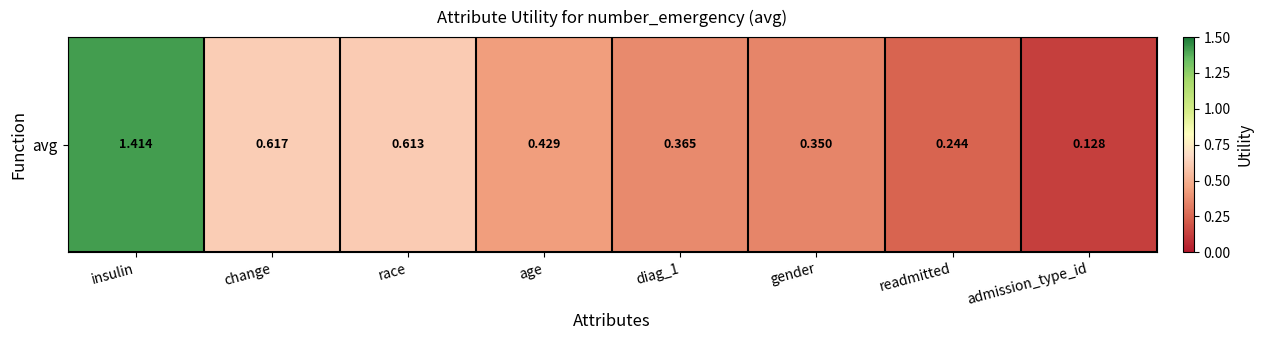

Is it true that the value at change is 0.6?

True